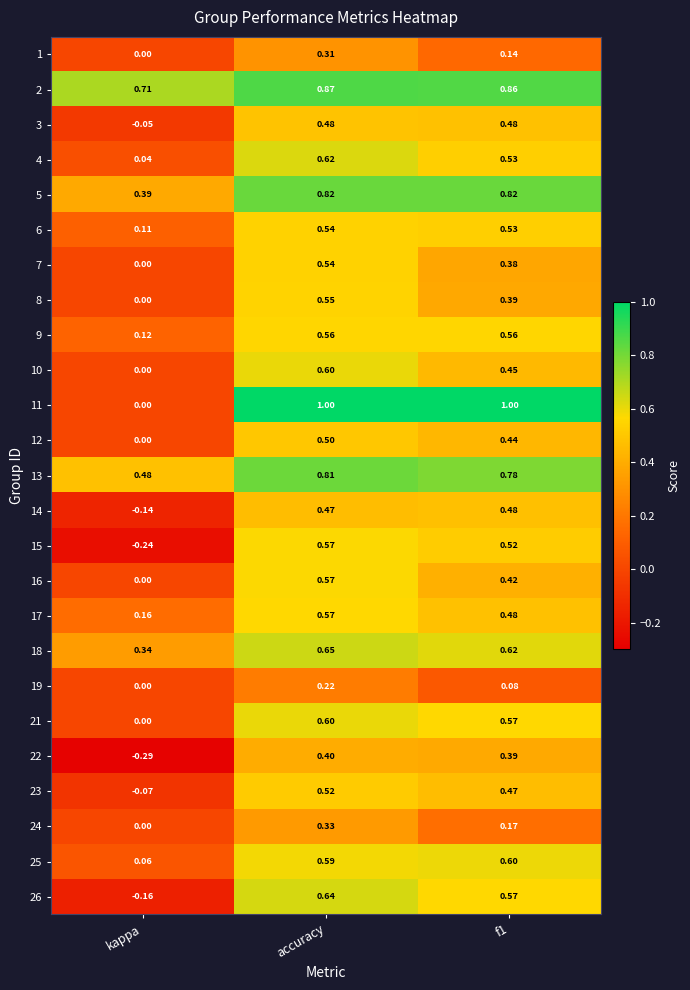

Is the value of 19 at accuracy greater than the value of 26 at f1?

No